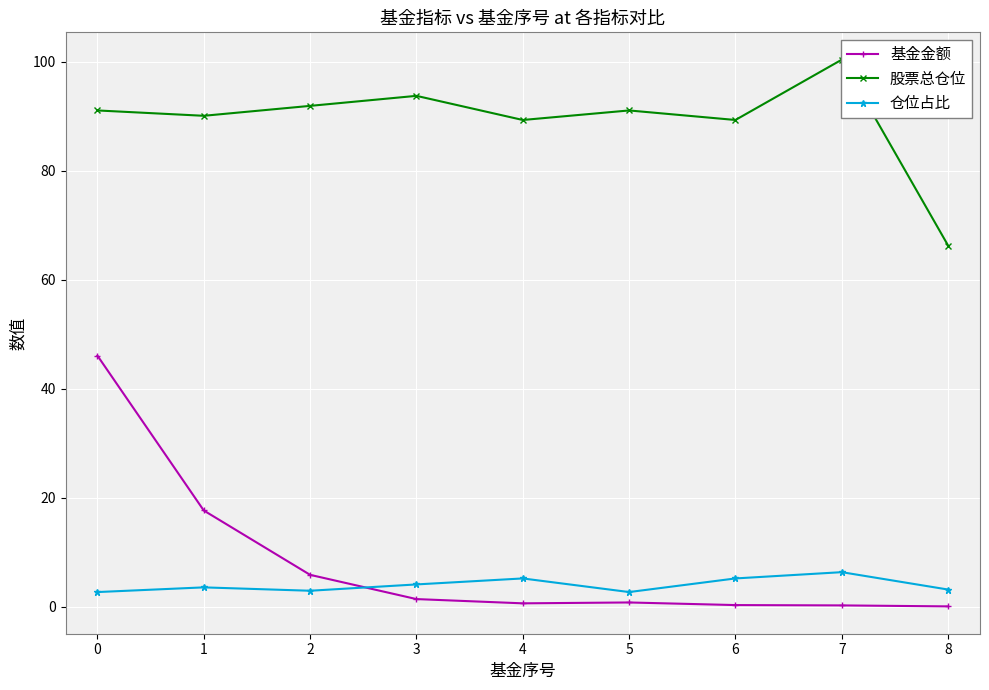

At how many categories does at least one series exceed 56?

9